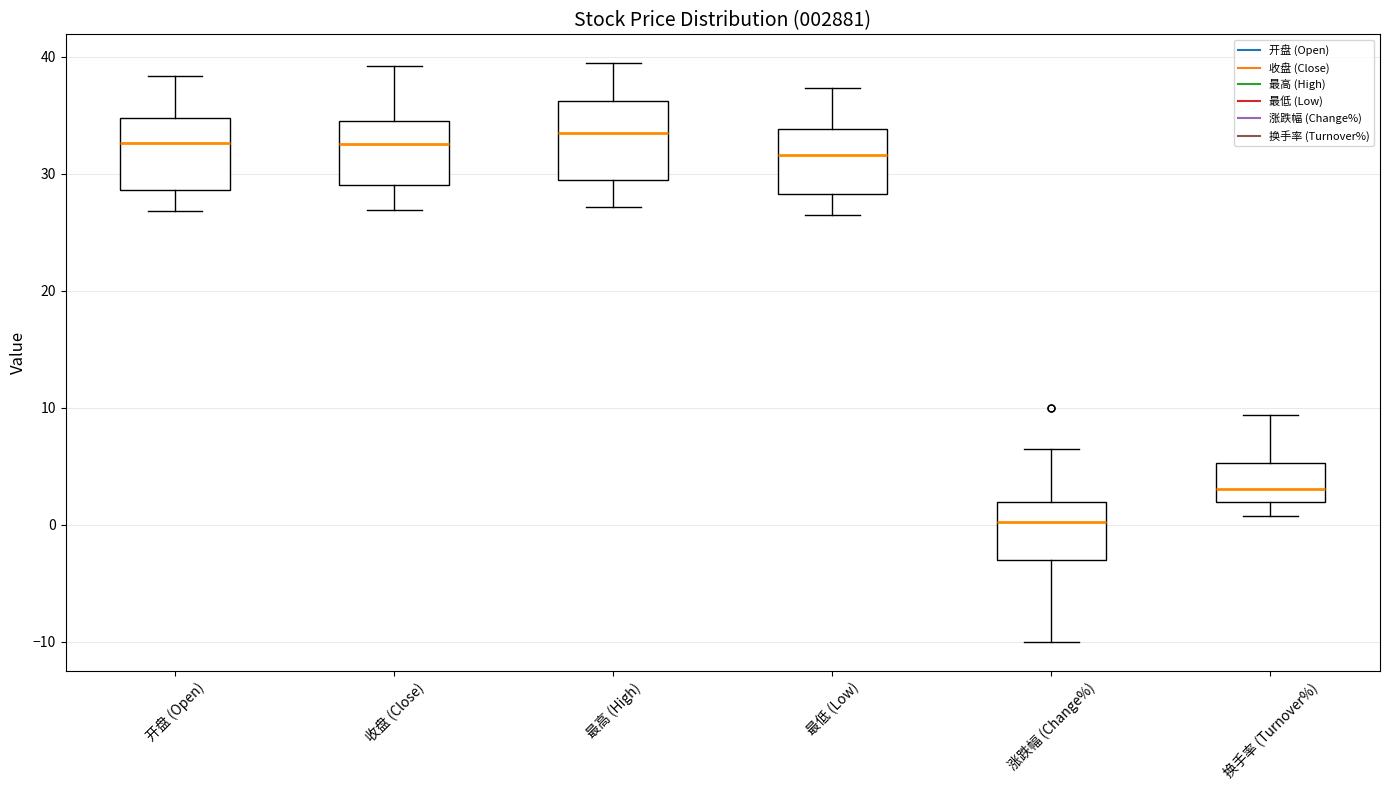

Reading left to right, read every box against the y-axis: the position of its median line, the range the box covers, and the ends of its whiskers. The values are not printed on the chart, so give them approximately, as read against the axis.

开盘 (Open): median 33, box 29 to 35, whiskers 27 to 38
收盘 (Close): median 33, box 29 to 35, whiskers 27 to 39
最高 (High): median 34, box 29 to 36, whiskers 27 to 39
最低 (Low): median 32, box 28 to 34, whiskers 27 to 37
涨跌幅 (Change%): median 0, box -3 to 2, whiskers -10 to 6
换手率 (Turnover%): median 3, box 2 to 5, whiskers 1 to 9